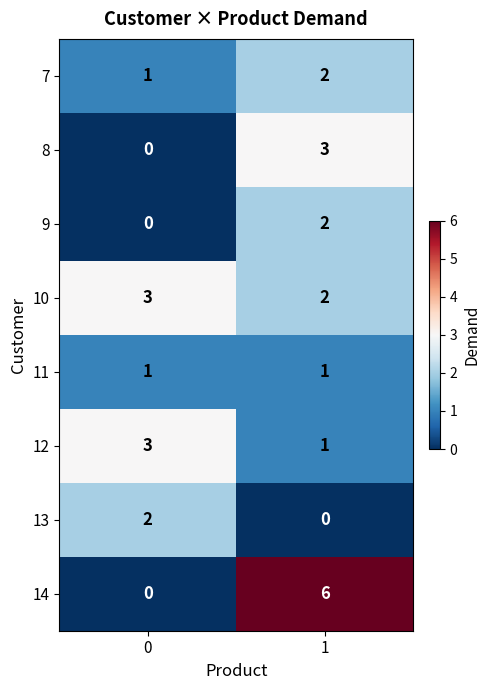

What is the maximum value shown in the chart?

6